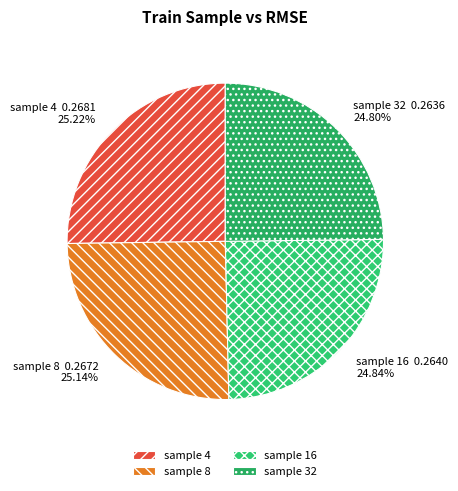

Does any single category account for the majority?

No